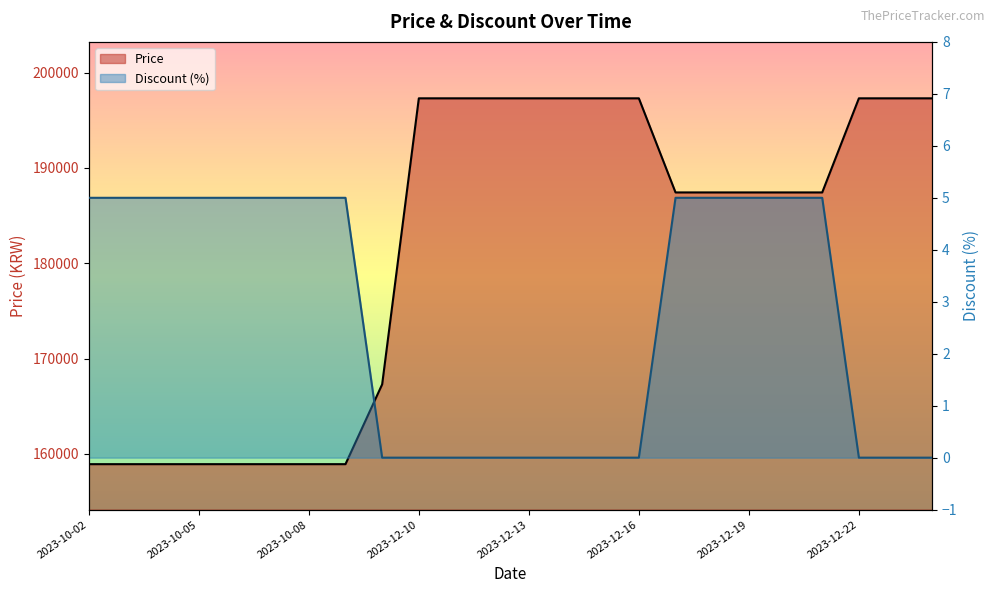

Which series has the largest total across all categories?

Price